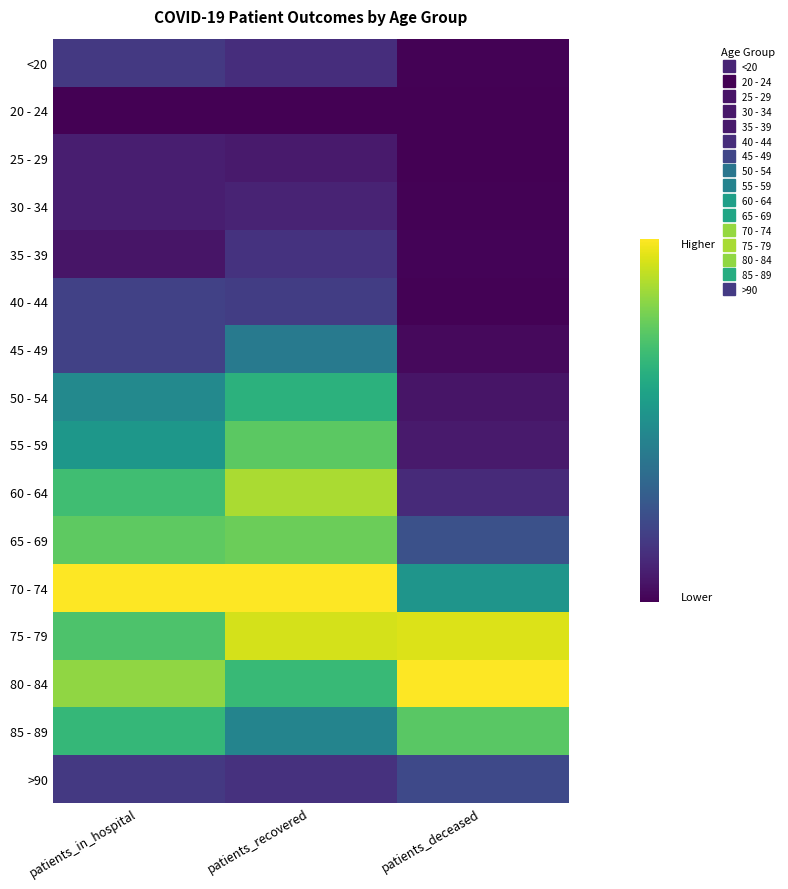

How many data points does each series have?

3